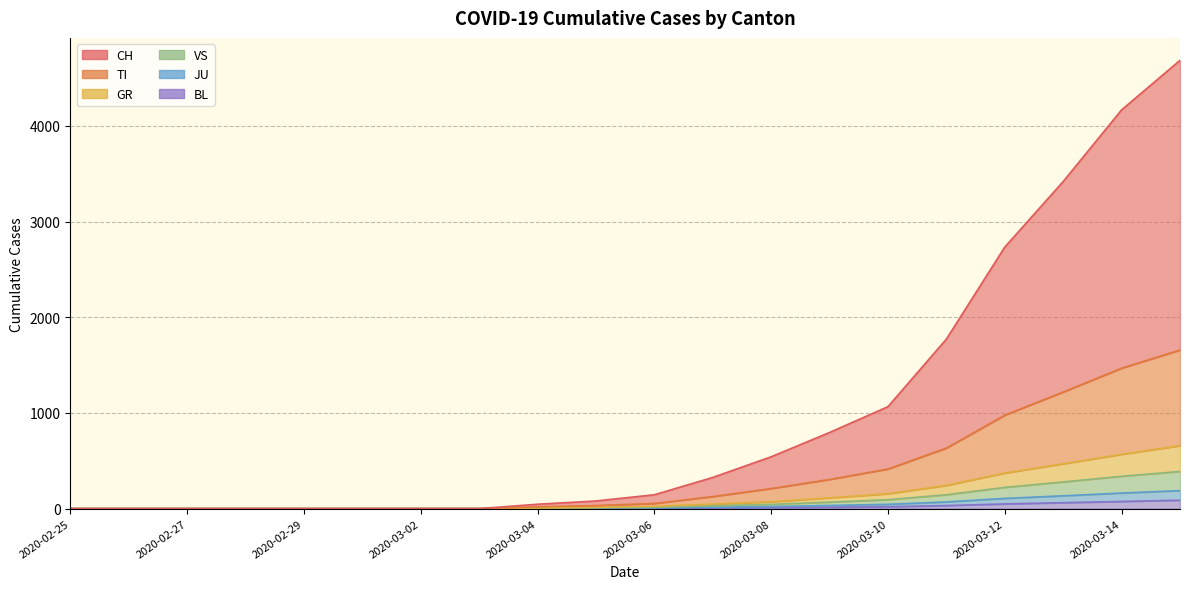

Is the value of CH at 2020-03-03 greater than the value of BL at 2020-02-28?

No